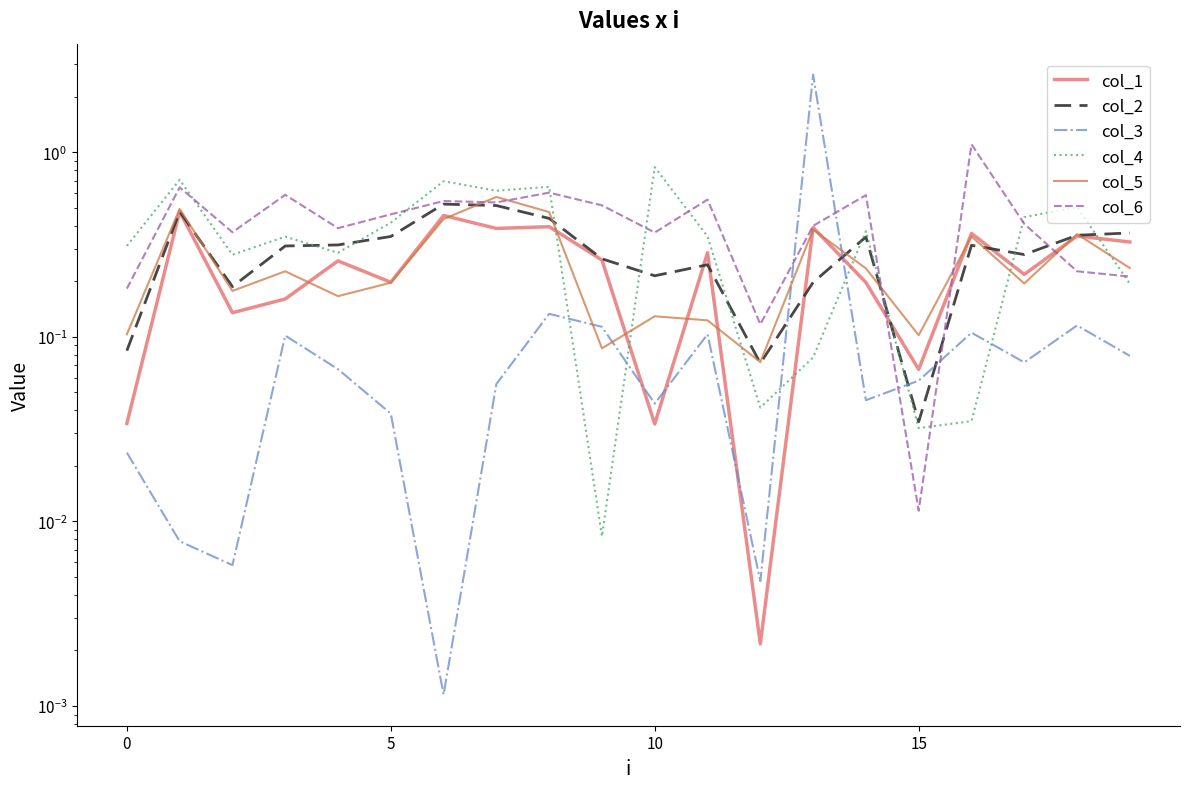

What is the label of the 17th point from the left?

16